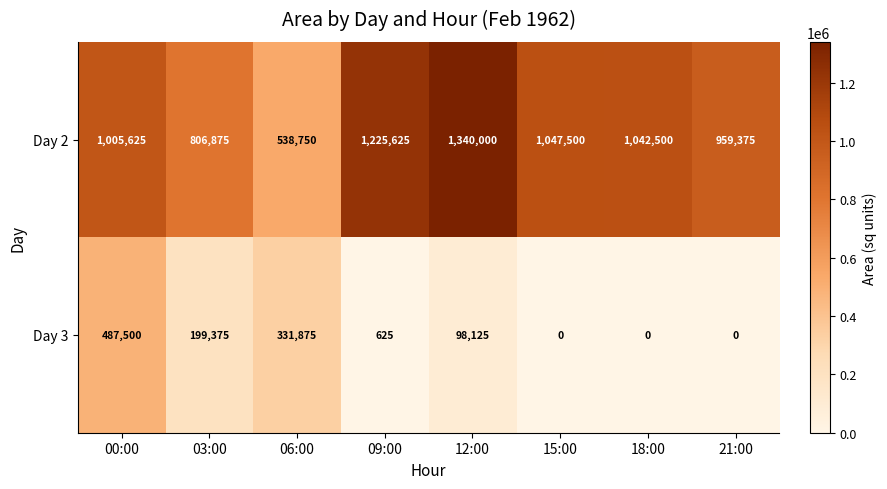

At which label does Day 2 reach its peak?

12:00